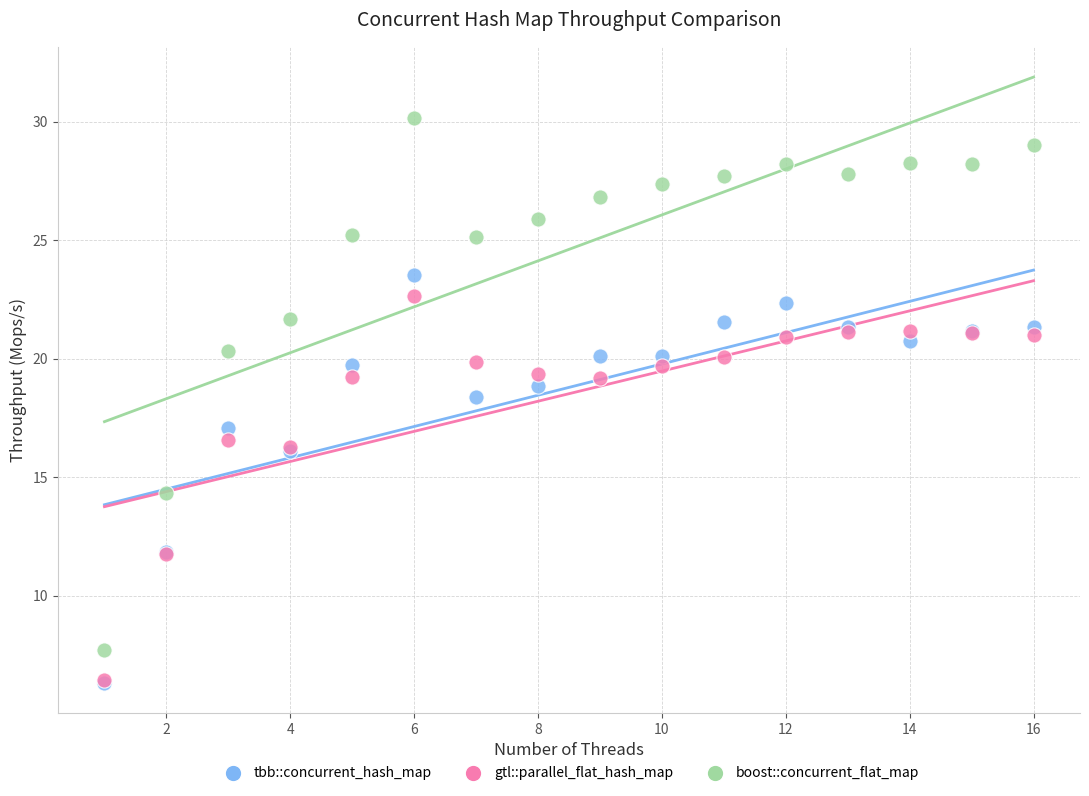

Which series reaches the maximum Y coordinate?

boost::concurrent_flat_map